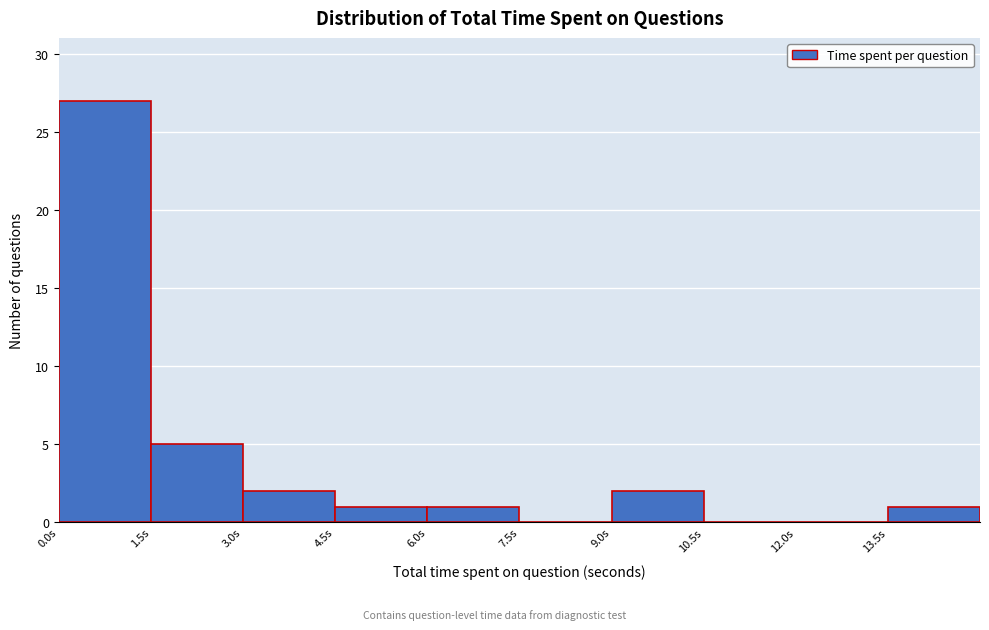

Reading left to right, transcribe this chart: for each bar, give the range it covers on the x-axis and its height. Neither the bar edges nor the heights are printed on the chart, so give them approximately, as read against the axes.

0.0 to 1.5: 27
1.5 to 3.0: 5
3.0 to 4.5: 2
4.5 to 6.0: 1
6.0 to 7.5: 1
7.5 to 9.0: 0
9.0 to 10.5: 2
10.5 to 12.0: 0
12.0 to 13.5: 0
13.5 to 15.0: 1